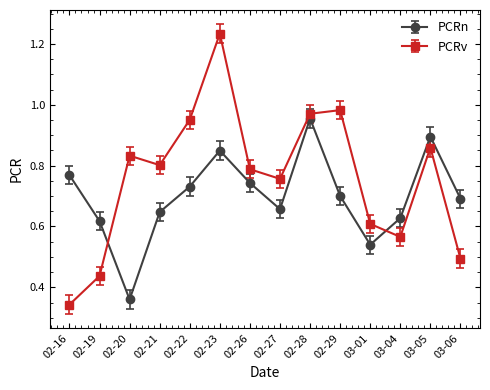

Which category has the lowest value in the PCRv series?

02-16